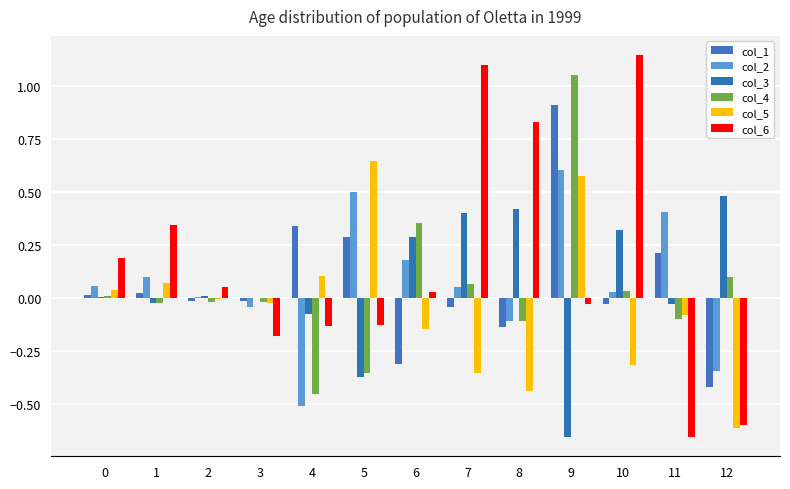

Reading left to right, list all the values displayed in this chart.

col_1: 0.0	0.0	-0.0	-0.0	0.3	0.3	-0.3	-0.0	-0.1	0.9	-0.0	0.2	-0.4
col_2: 0.1	0.1	0.0	-0.0	-0.5	0.5	0.2	0.1	-0.1	0.6	0.0	0.4	-0.3
col_3: 0.0	-0.0	0.0	0.0	-0.1	-0.4	0.3	0.4	0.4	-0.7	0.3	-0.0	0.5
col_4: 0.0	-0.0	-0.0	-0.0	-0.5	-0.4	0.4	0.1	-0.1	1.1	0.0	-0.1	0.1
col_5: 0.0	0.1	-0.0	-0.0	0.1	0.6	-0.1	-0.4	-0.4	0.6	-0.3	-0.1	-0.6
col_6: 0.2	0.3	0.1	-0.2	-0.1	-0.1	0.0	1.1	0.8	-0.0	1.1	-0.7	-0.6